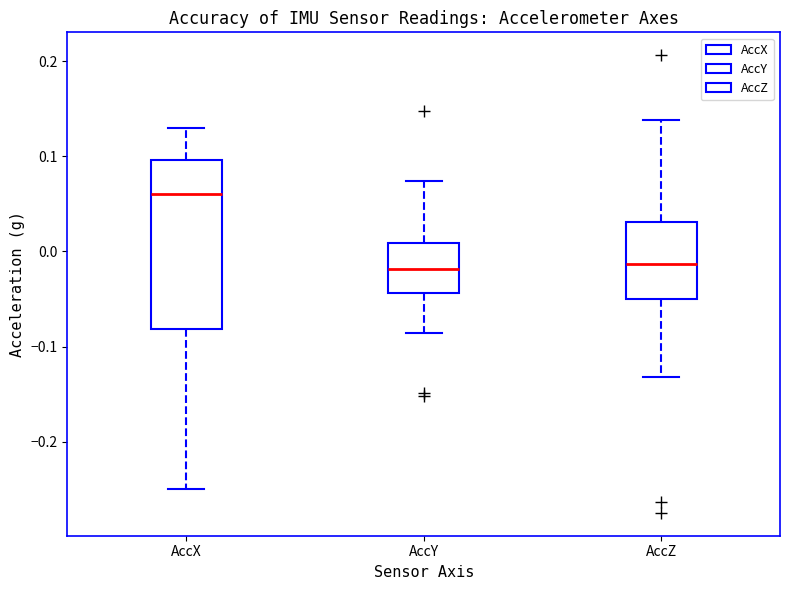

Reading left to right, read every box against the y-axis: the position of its median line, the range the box covers, and the ends of its whiskers. The values are not printed on the chart, so give them approximately, as read against the axis.

AccX: median 0.06, box -0.08 to 0.10, whiskers -0.25 to 0.13
AccY: median -0.02, box -0.04 to 0.01, whiskers -0.09 to 0.07
AccZ: median -0.01, box -0.05 to 0.03, whiskers -0.13 to 0.14